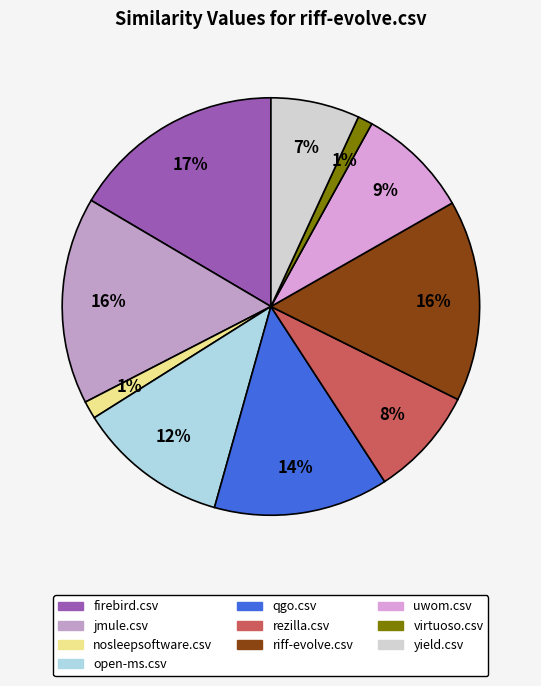

How many slices are in this pie chart?

10